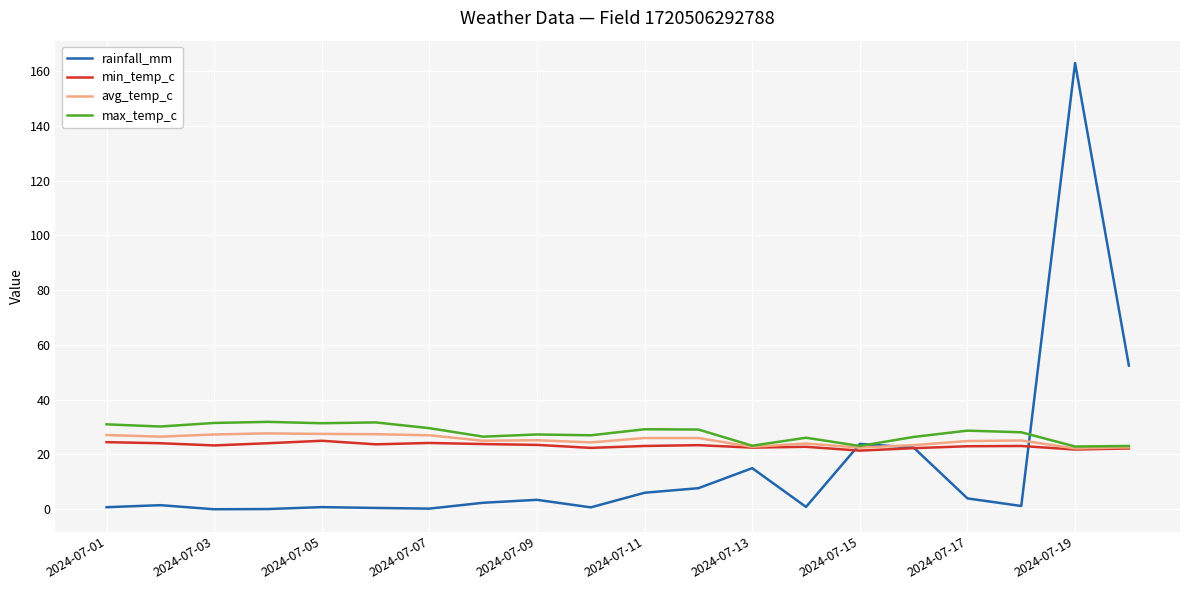

Which series has the widest spread of values?

rainfall_mm